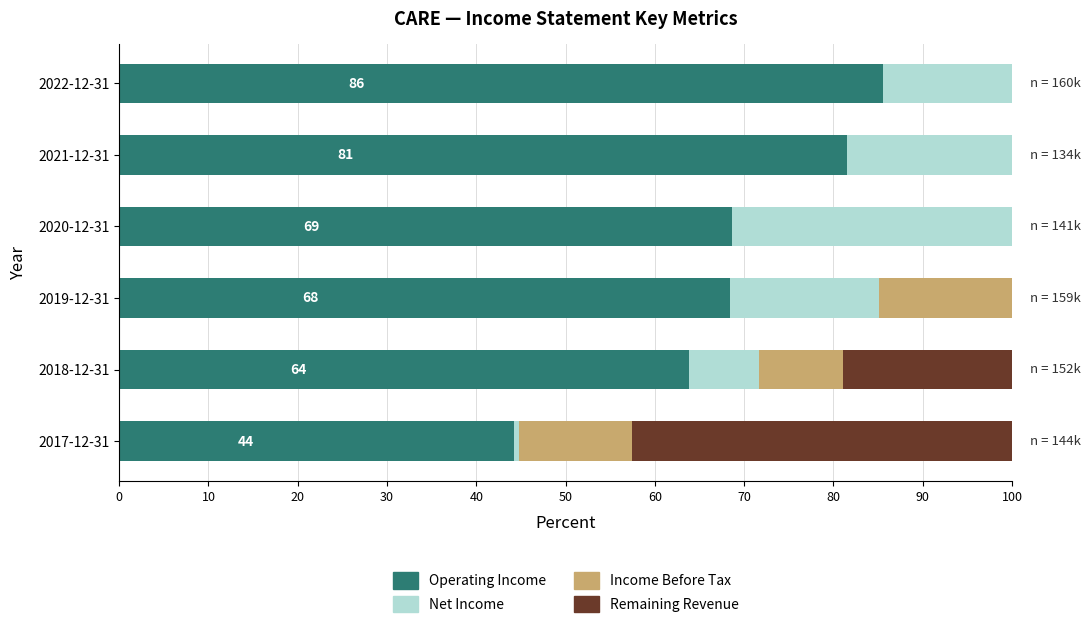

Read the Remaining Revenue value at 2017-12-31.

42.6